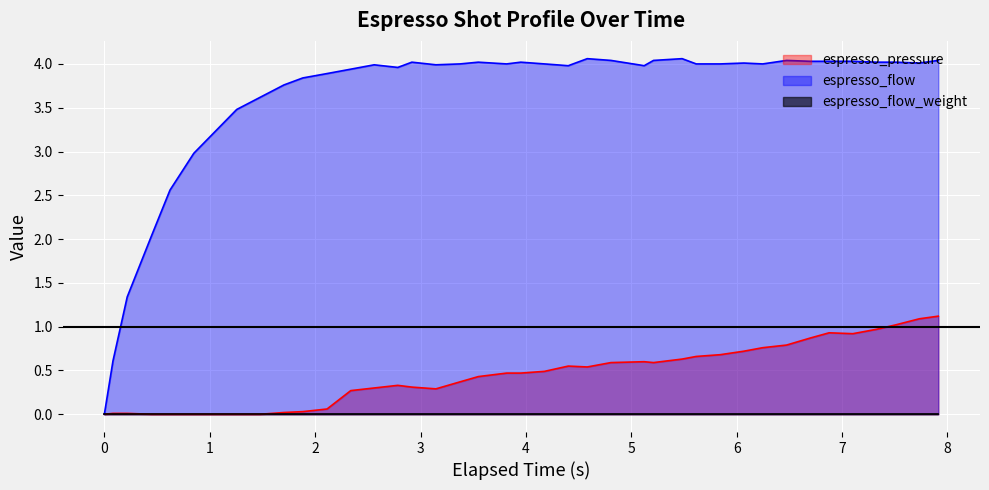

What is the highest value of the espresso_flow series?

4.1